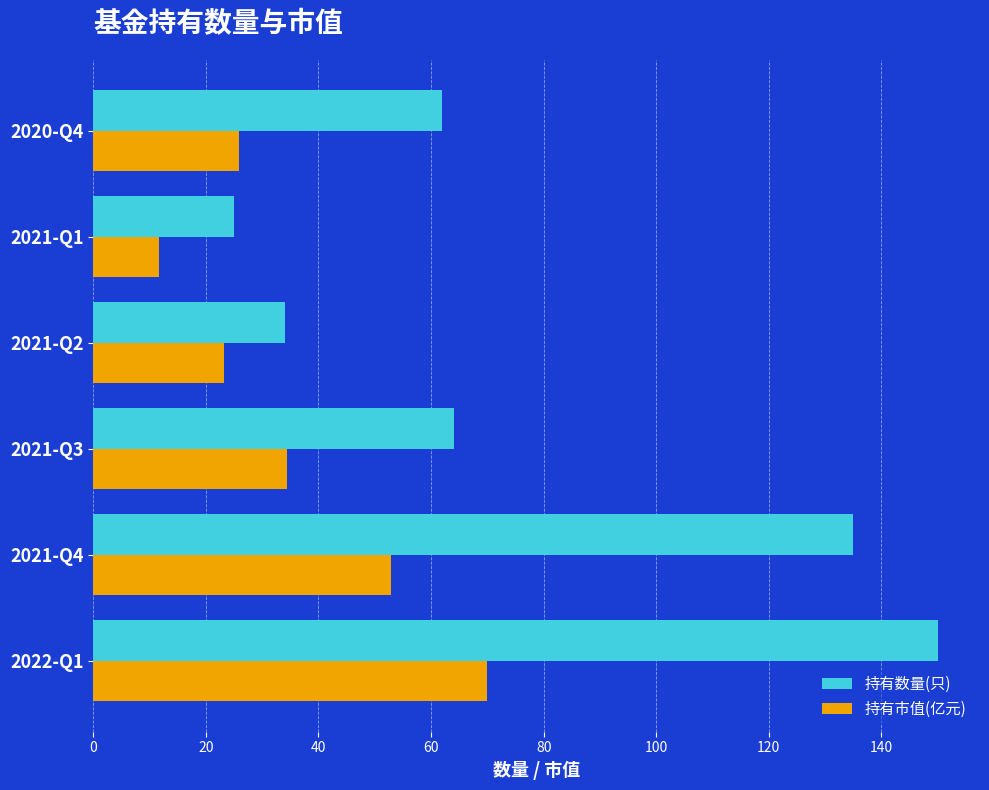

Is it true that 持有数量(只) equals 62.0 at 2020-Q4?

True